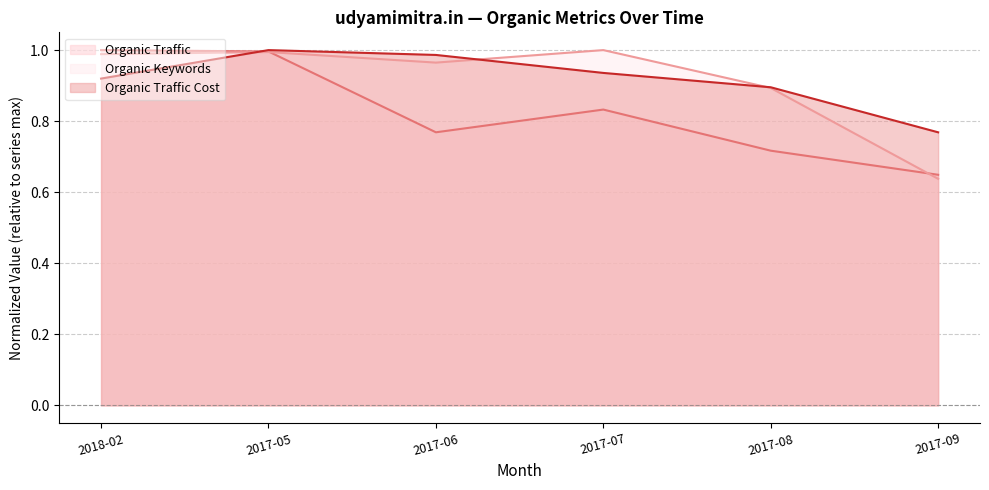

What are all the series names shown in the legend?

Organic Traffic, Organic Keywords, Organic Traffic Cost